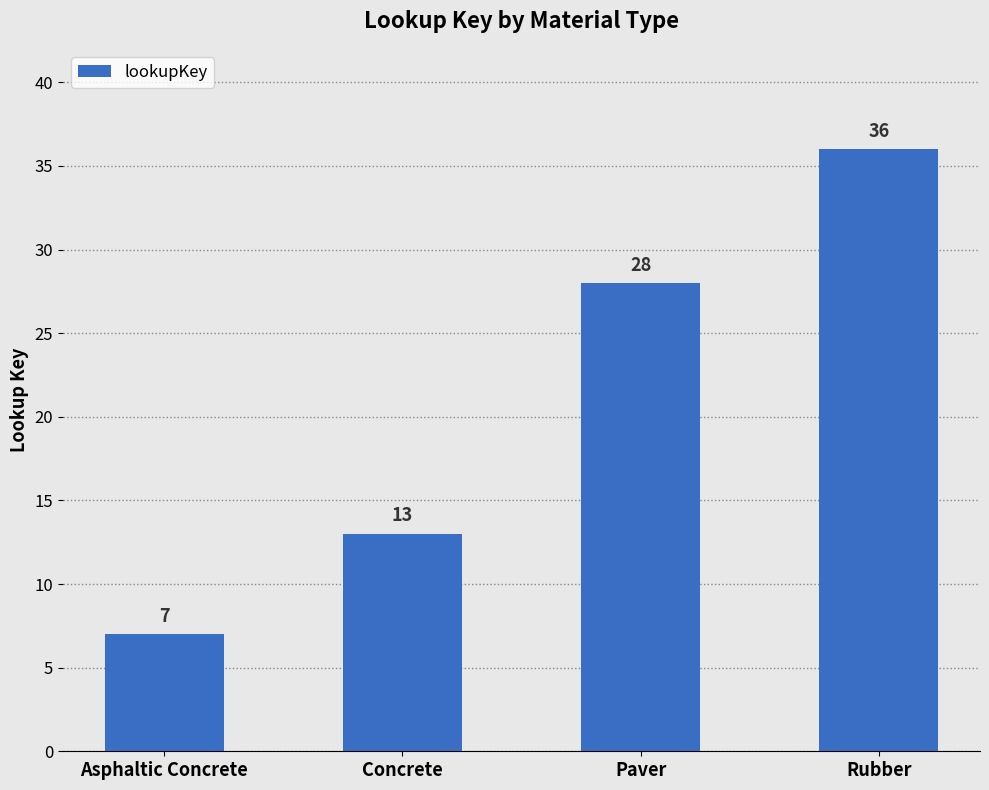

What is the change in value from Paver to Rubber?

+8